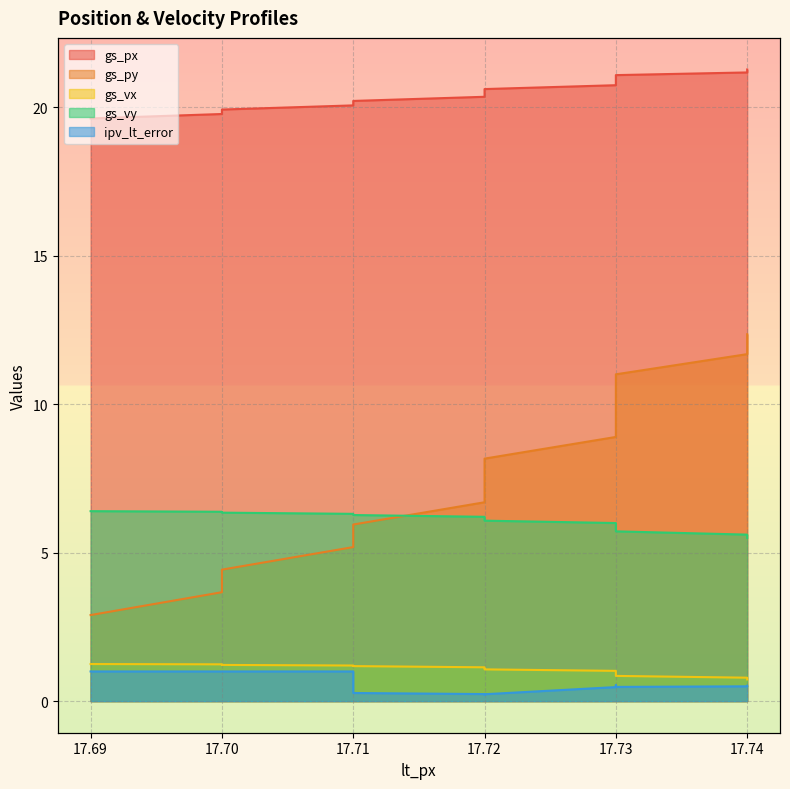

Reading left to right, transcribe all the data shown in this chart.

gs_px: 19.6	19.8	19.9	20.1	20.2	20.4	20.5	20.6	20.8	20.9	21.0	21.1	21.2	21.3
gs_py: 2.9	3.7	4.4	5.2	6.0	6.7	7.4	8.2	8.9	9.6	10.3	11.0	11.7	12.4
gs_vx: 1.2	1.2	1.2	1.2	1.2	1.1	1.1	1.1	1.0	1.0	0.9	0.8	0.8	0.7
gs_vy: 6.4	6.4	6.3	6.3	6.3	6.2	6.2	6.1	6.0	5.9	5.8	5.7	5.6	5.5
ipv_lt_error: 1.0	1.0	1.0	1.0	0.3	0.2	0.2	0.2	0.5	0.5	0.5	0.5	0.5	0.5